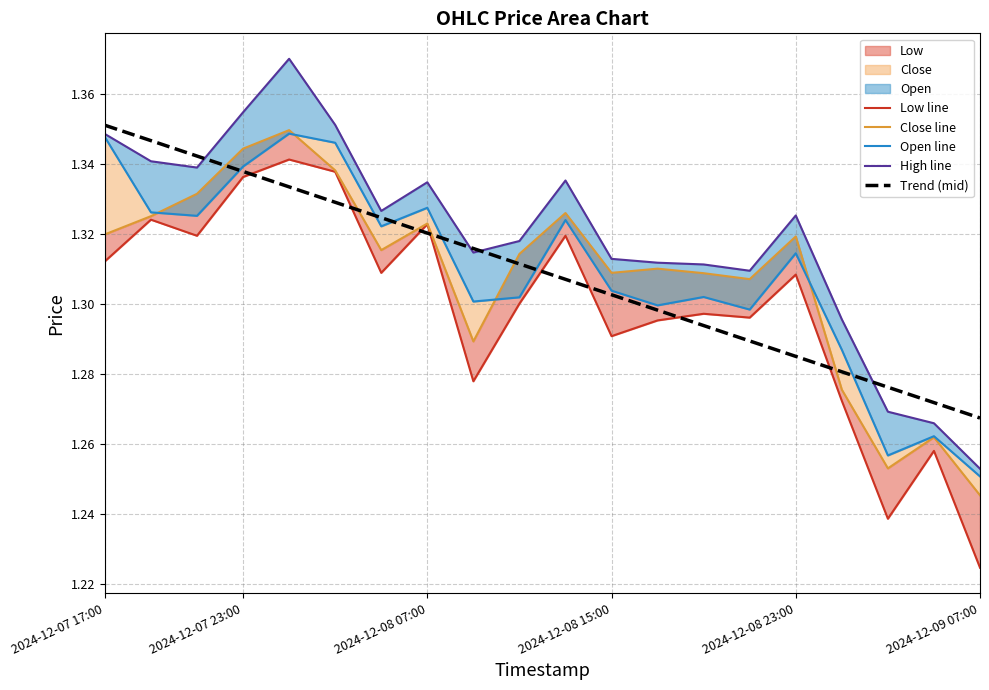

True or false: Trend (mid) and High line intersect in this chart.

True